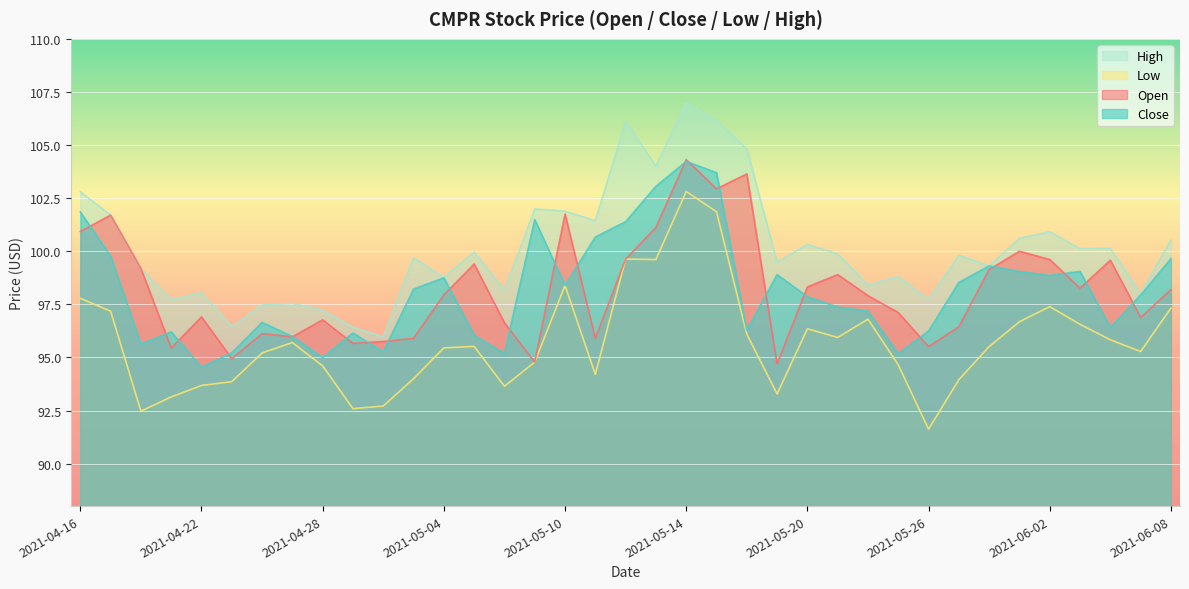

How many series are shown in this chart?

4